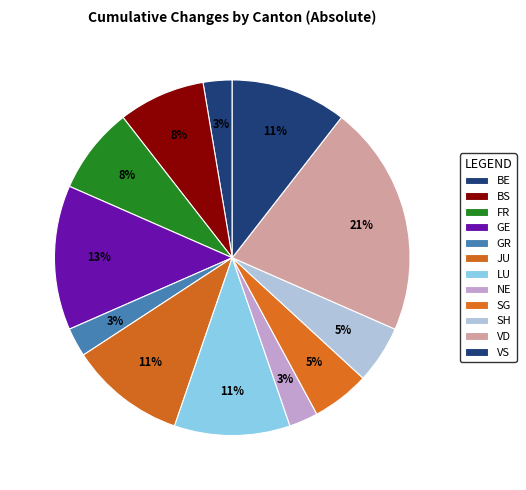

Approximately how many times larger is the value at GR compared to LU?

0.2